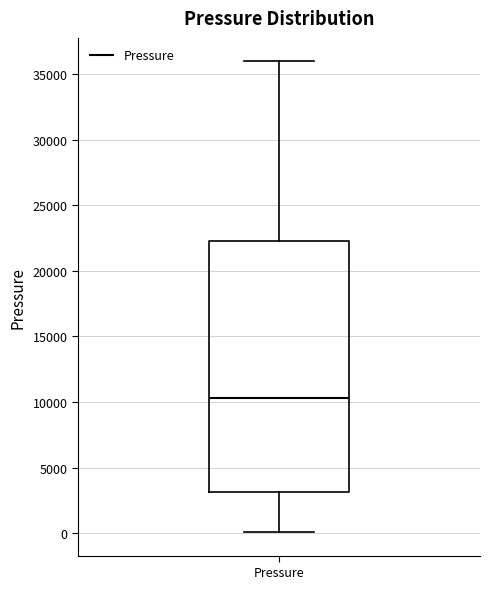

Transcribe this box plot: give where the median line is, the range the box spans, and where the two whiskers end, as read against the y-axis. The values are not printed on the chart, so give them approximately, as read against the axis.

median 10500, box 3000 to 22000, whiskers 0 to 36000